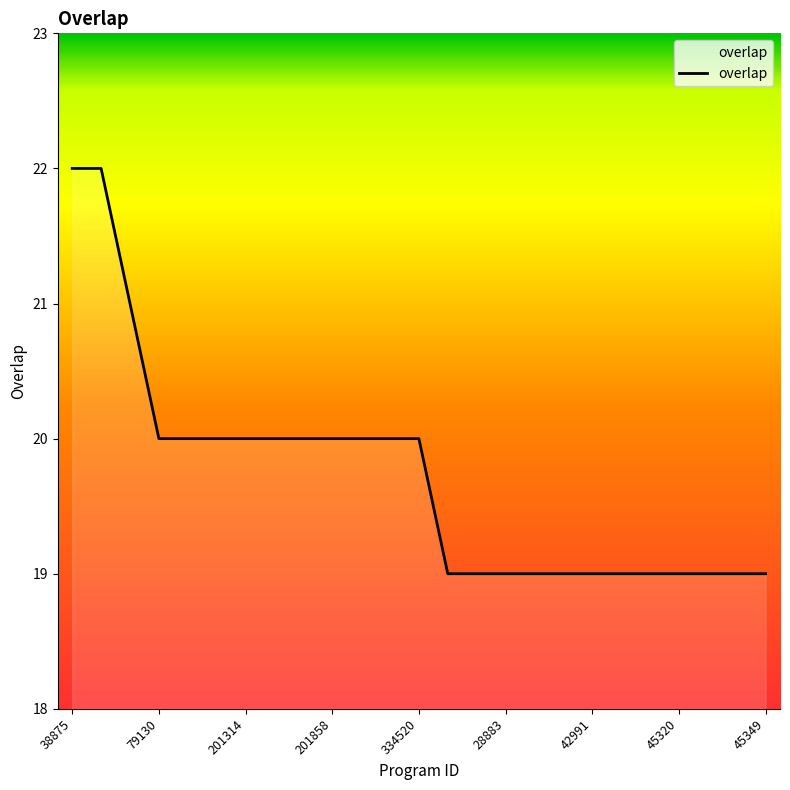

What is the minimum value shown in the chart?

19